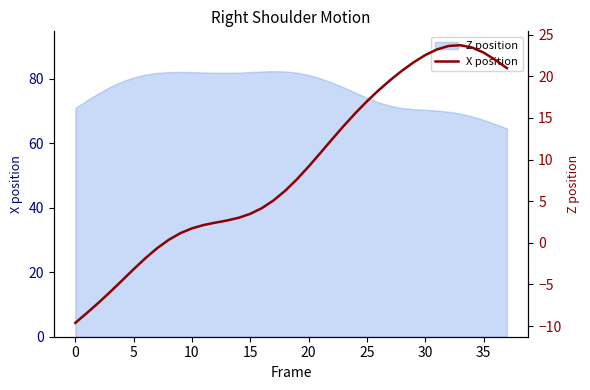

What is the minimum value shown in the chart?

-9.6